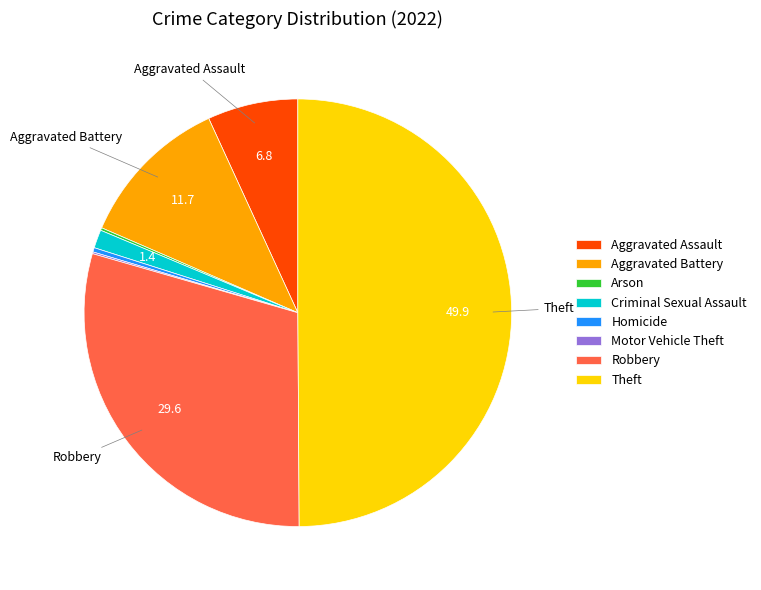

Does Homicide represent more than half of the total?

No